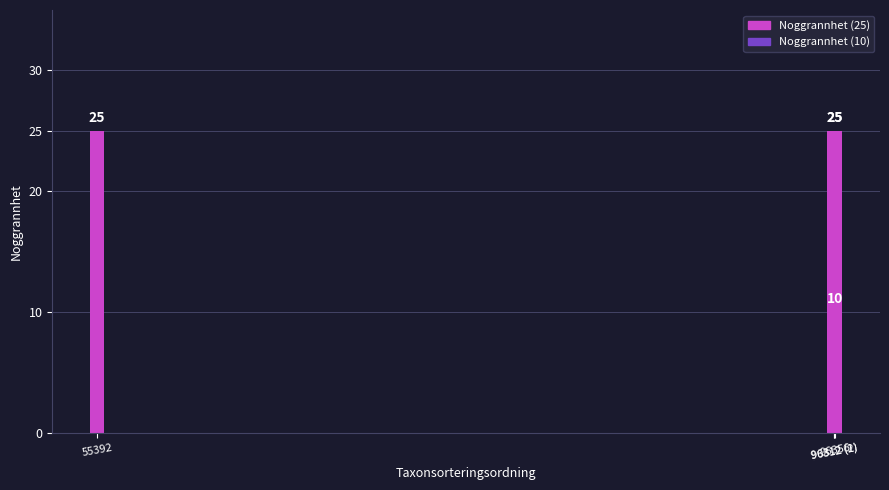

Count the number of data series in this chart.

1